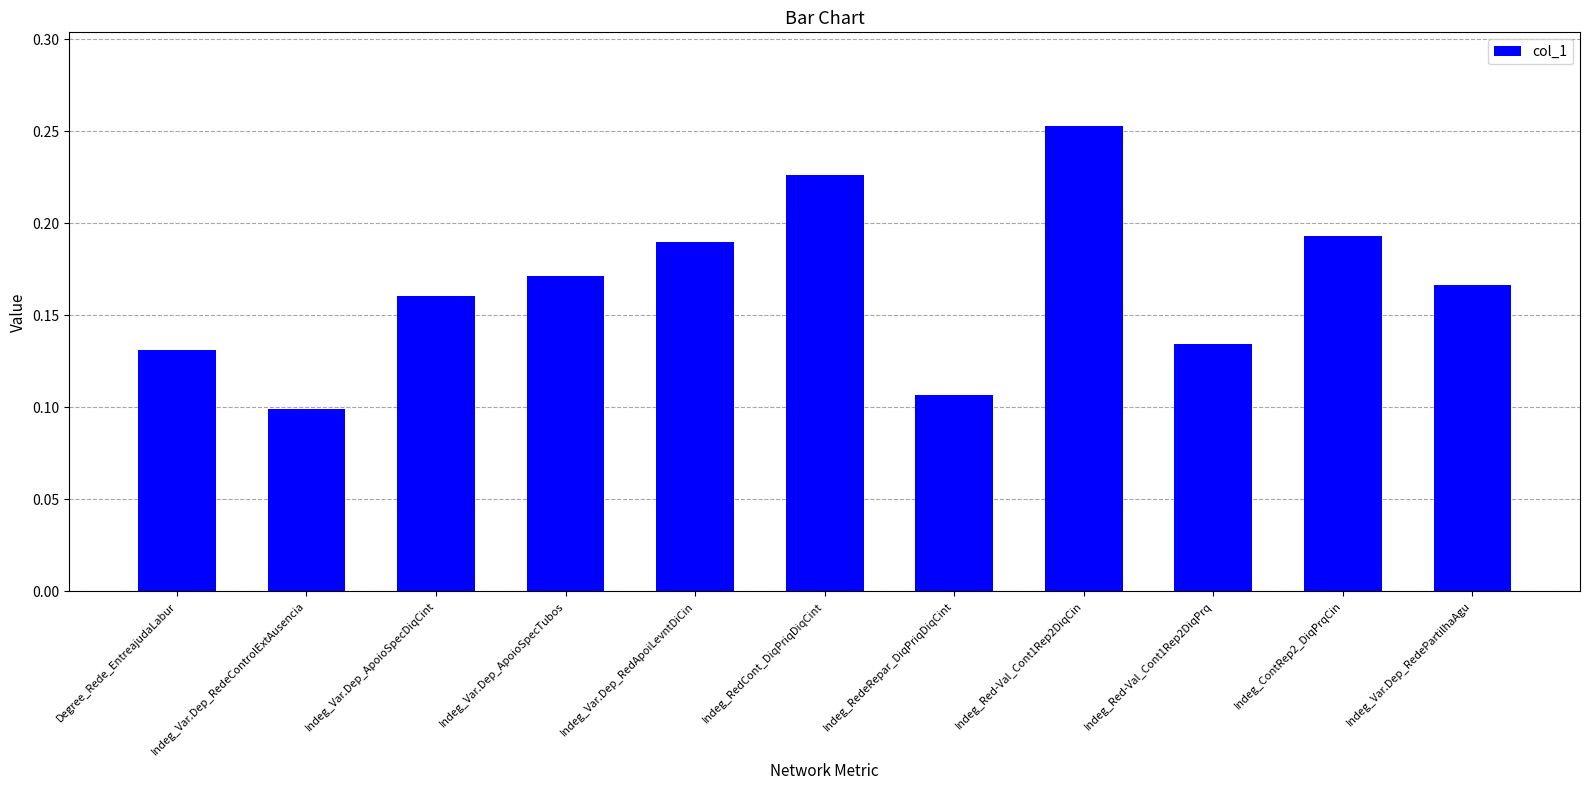

Which category has the highest value across all series?

Indeg_Red-Val_Cont1Rep2DiqCin